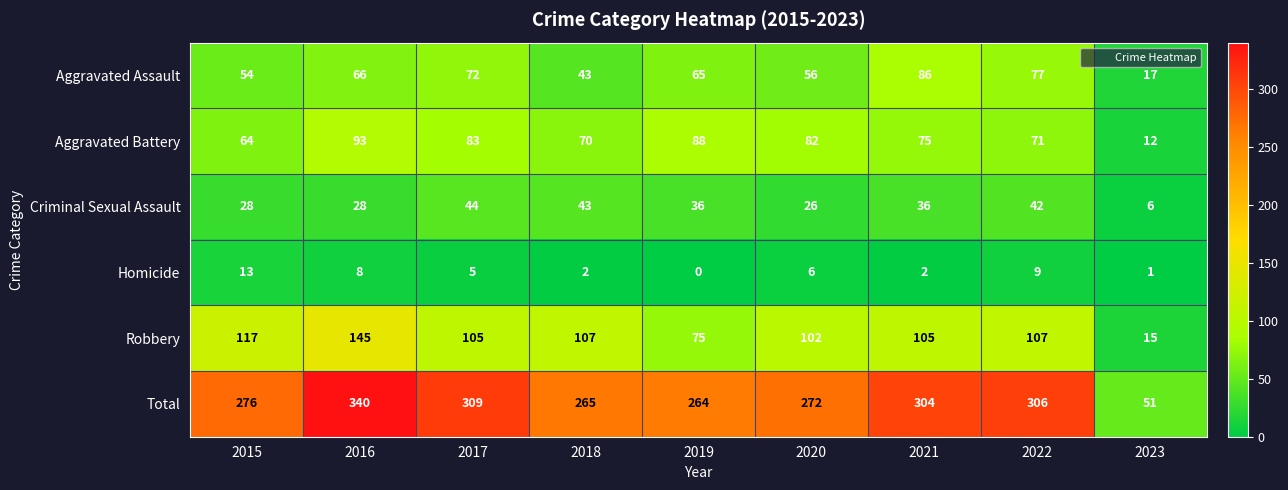

List the series in order of their peak value, highest first.

Total, Robbery, Aggravated Battery, Aggravated Assault, Criminal Sexual Assault, Homicide